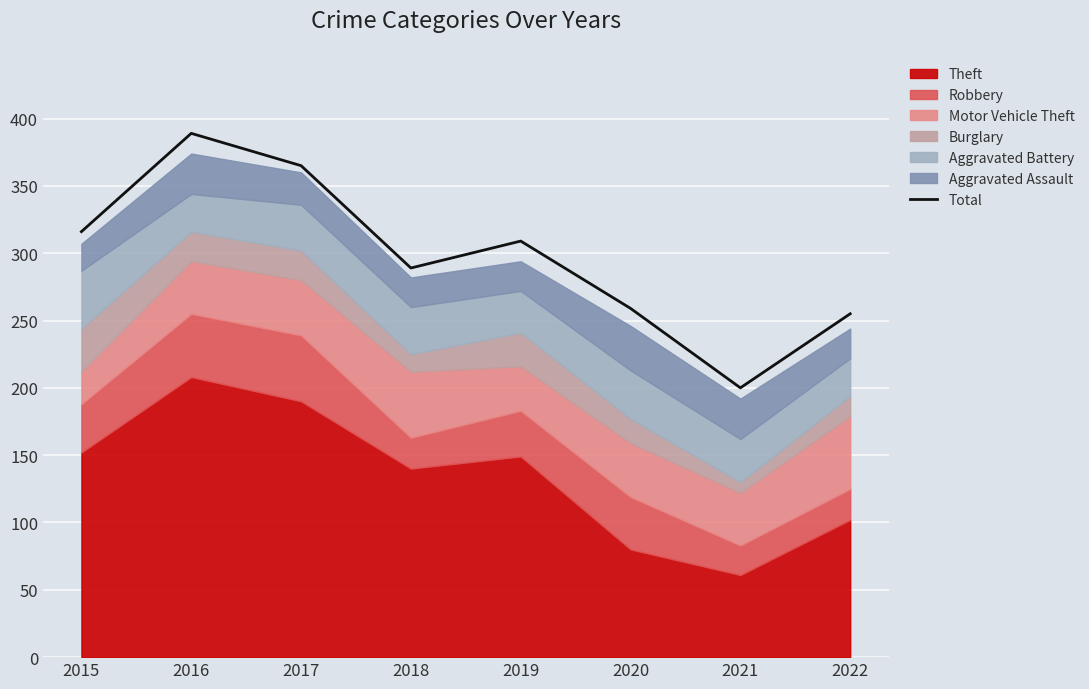

What is the difference between the second highest and second lowest values?

110